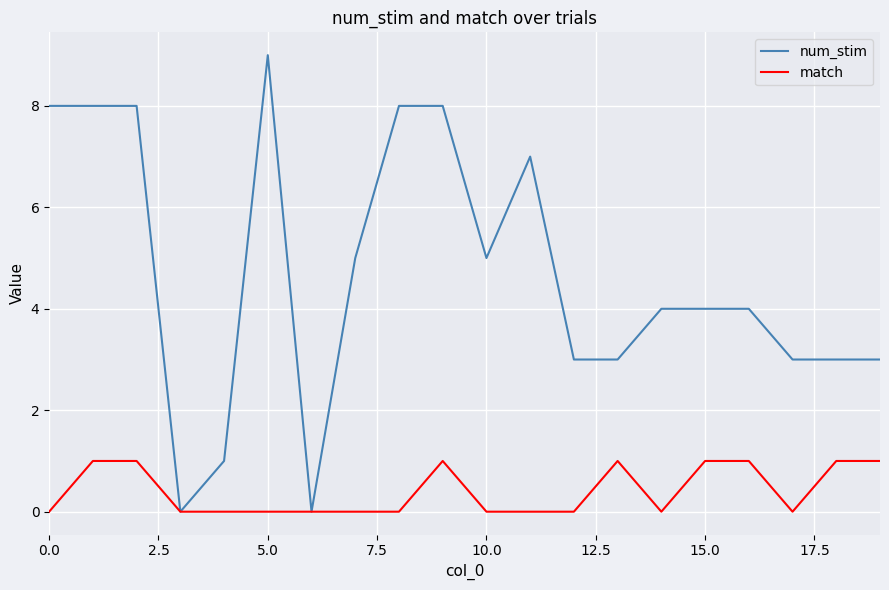

What is the greatest value displayed?

9